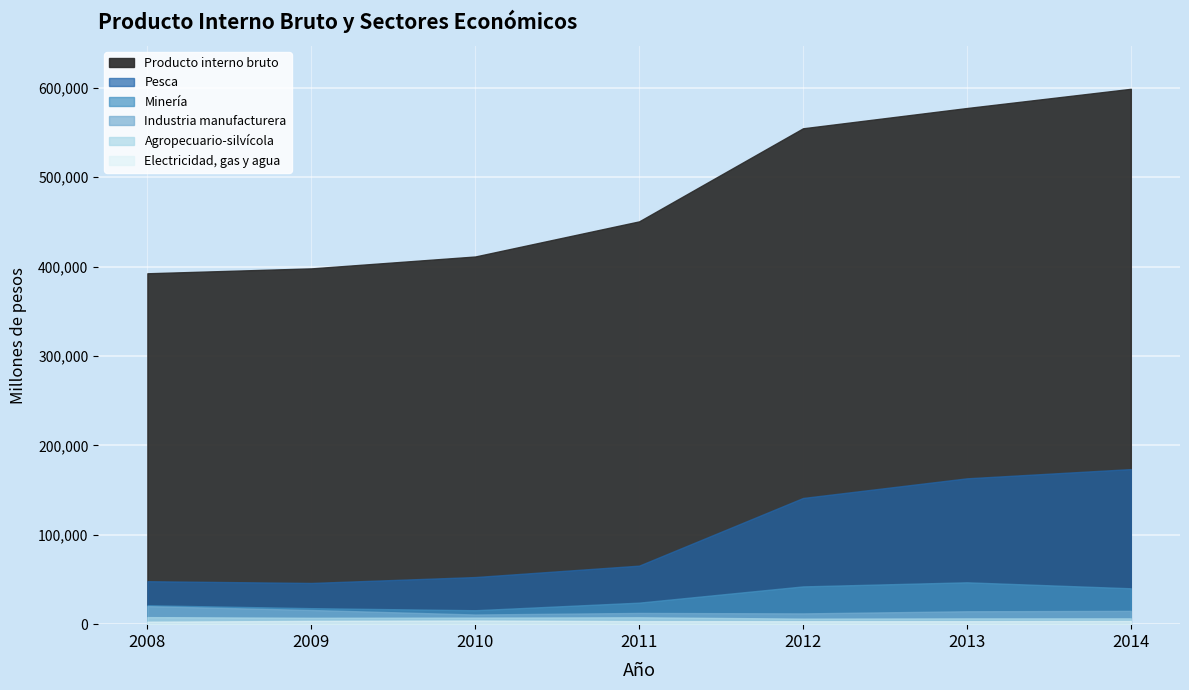

What is the minimum value for Electricidad, gas y agua?

2792